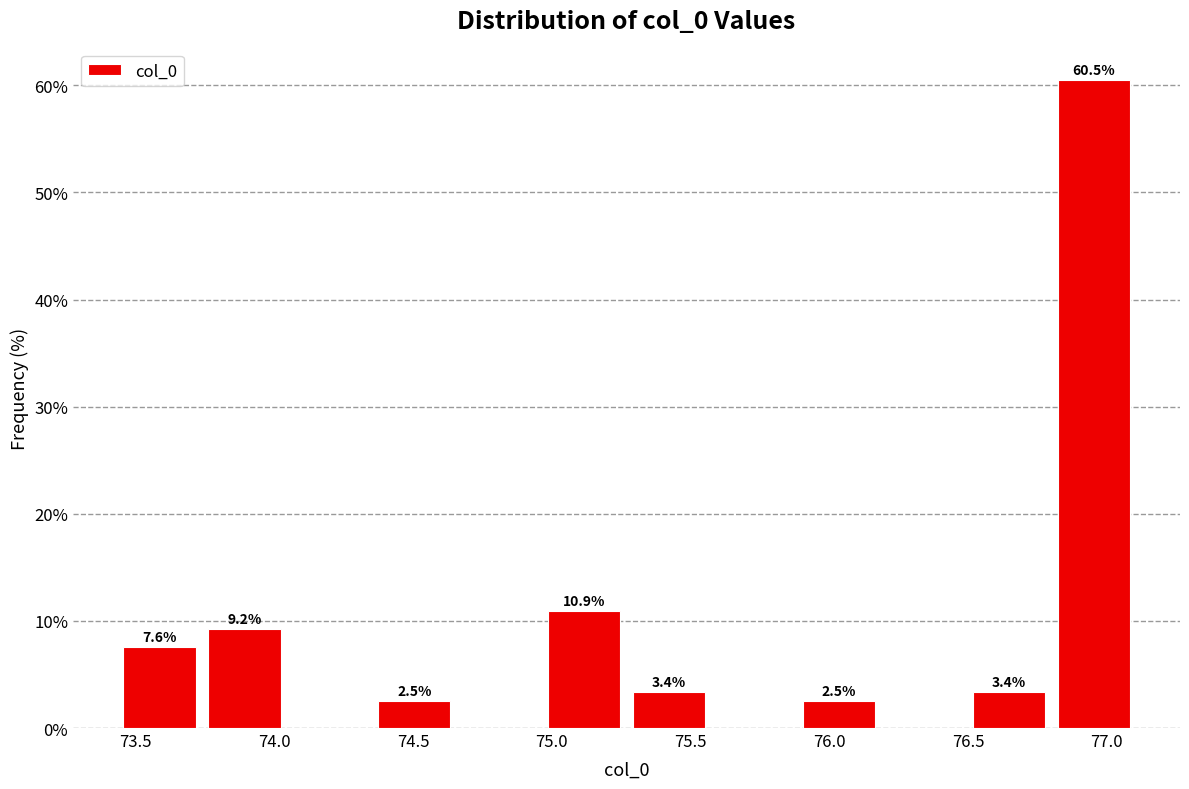

Which range on the x-axis has the tallest bar?

76.80 to 77.10